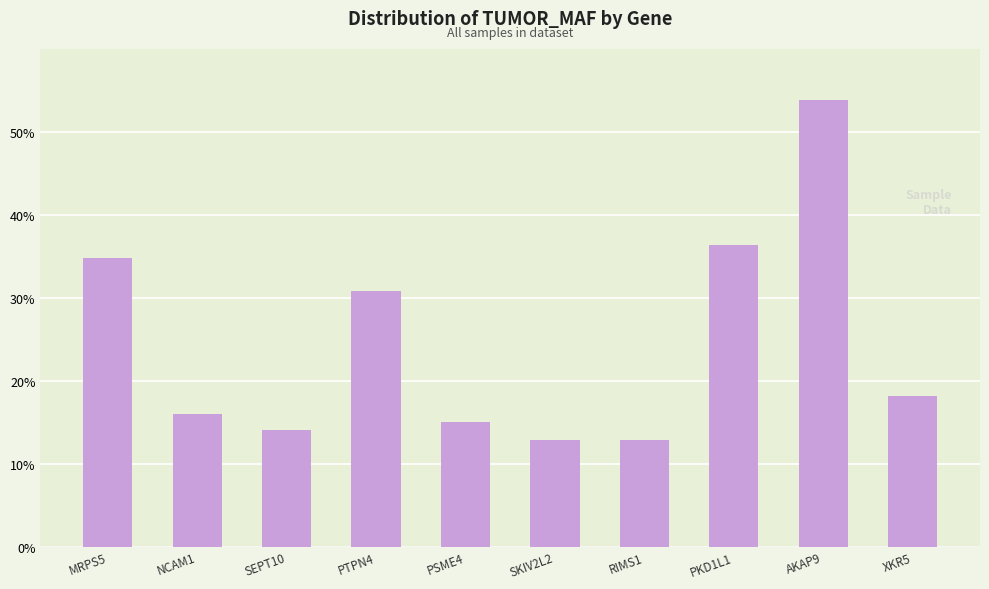

List the labels in order of value, smallest first.

SKIV2L2, RIMS1, SEPT10, PSME4, NCAM1, XKR5, PTPN4, MRPS5, PKD1L1, AKAP9